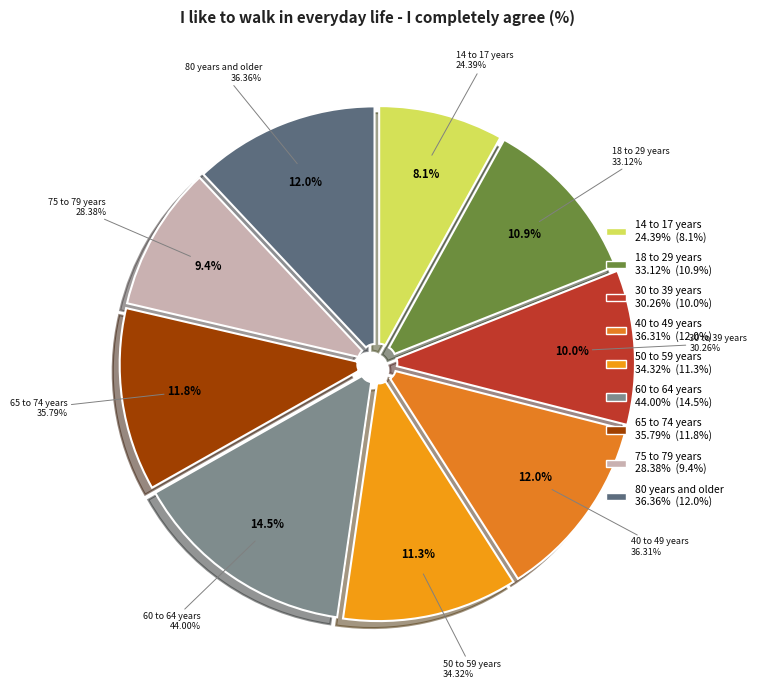

What is the change in value from 30 to 39 years to 40 to 49 years?

+6.0